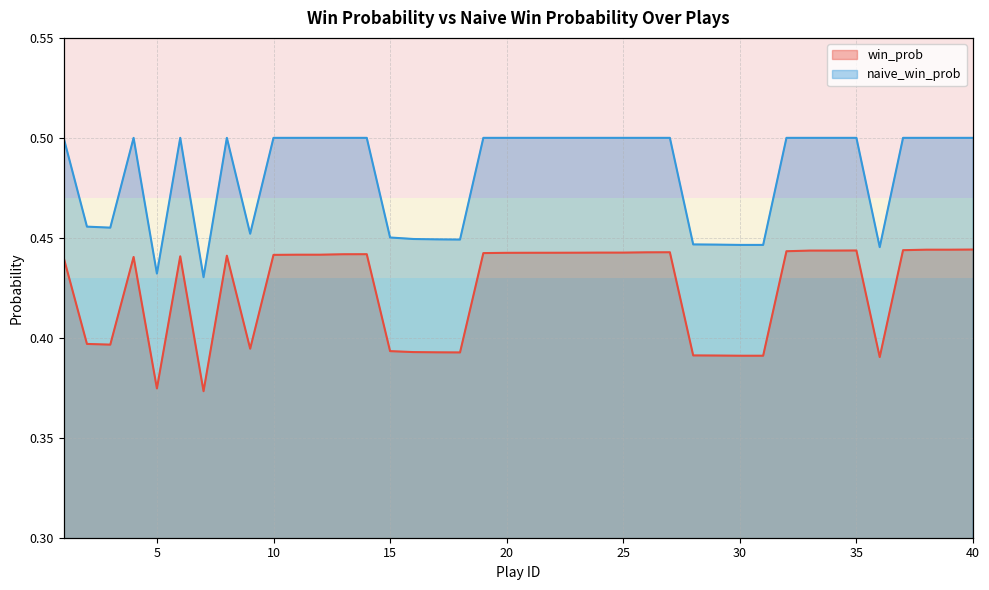

Reading left to right, what are all the values shown in this chart?

win_prob: 1=0.4	2=0.4	3=0.4	4=0.4	5=0.4	6=0.4	7=0.4	8=0.4	9=0.4	10=0.4	11=0.4	12=0.4	13=0.4	14=0.4	15=0.4	16=0.4	17=0.4	18=0.4	19=0.4	20=0.4	21=0.4	22=0.4	23=0.4	24=0.4	25=0.4	26=0.4	27=0.4	28=0.4	29=0.4	30=0.4	31=0.4	32=0.4	33=0.4	34=0.4	35=0.4	36=0.4	37=0.4	38=0.4	39=0.4	40=0.4
naive_win_prob: 1=0.5	2=0.5	3=0.5	4=0.5	5=0.4	6=0.5	7=0.4	8=0.5	9=0.5	10=0.5	11=0.5	12=0.5	13=0.5	14=0.5	15=0.5	16=0.4	17=0.4	18=0.4	19=0.5	20=0.5	21=0.5	22=0.5	23=0.5	24=0.5	25=0.5	26=0.5	27=0.5	28=0.4	29=0.4	30=0.4	31=0.4	32=0.5	33=0.5	34=0.5	35=0.5	36=0.4	37=0.5	38=0.5	39=0.5	40=0.5